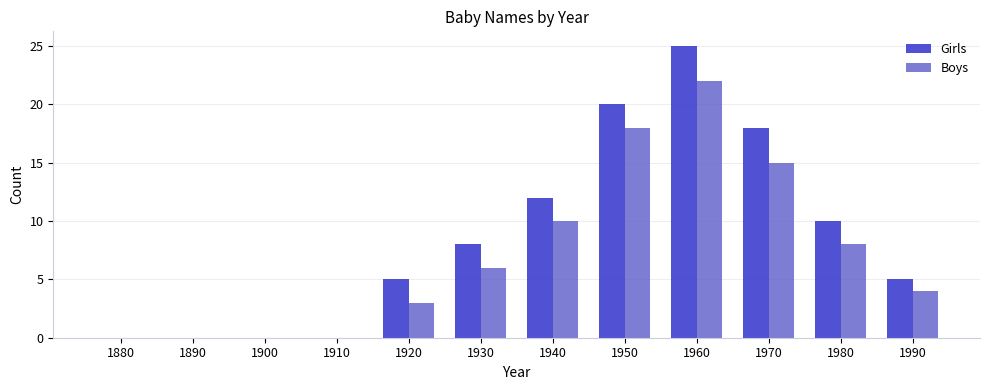

True or false: Girls has a value of 8 at 1990.

False